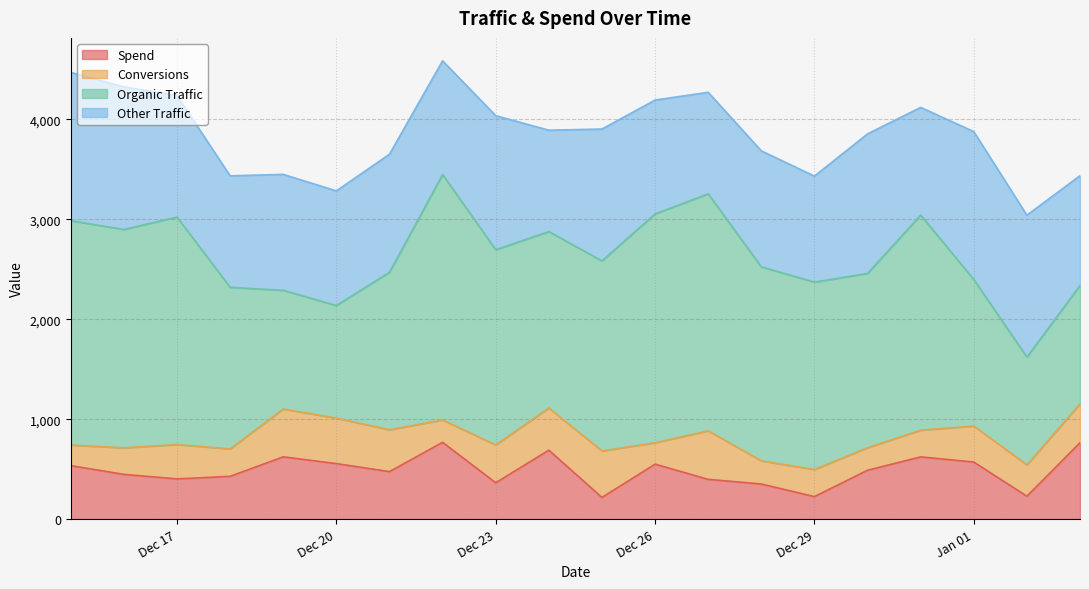

True or false: Conversions and Organic Traffic intersect in this chart.

False